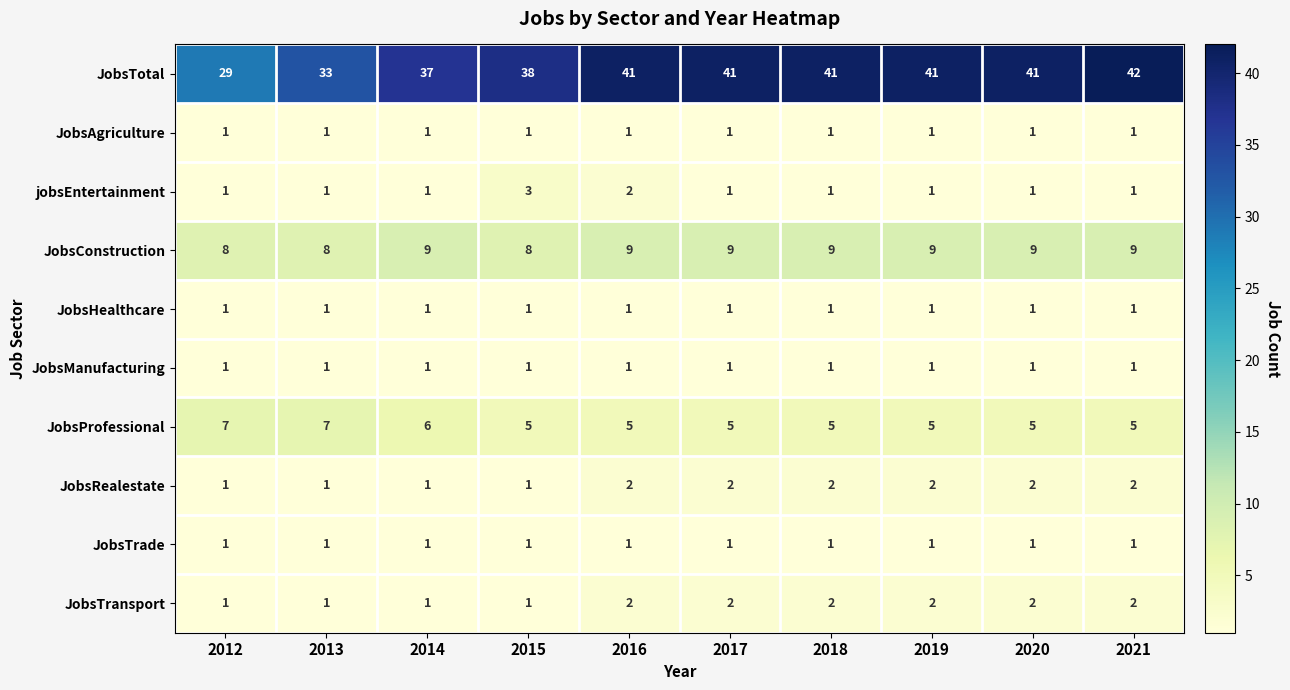

What is the total value across all series at 2020?

64